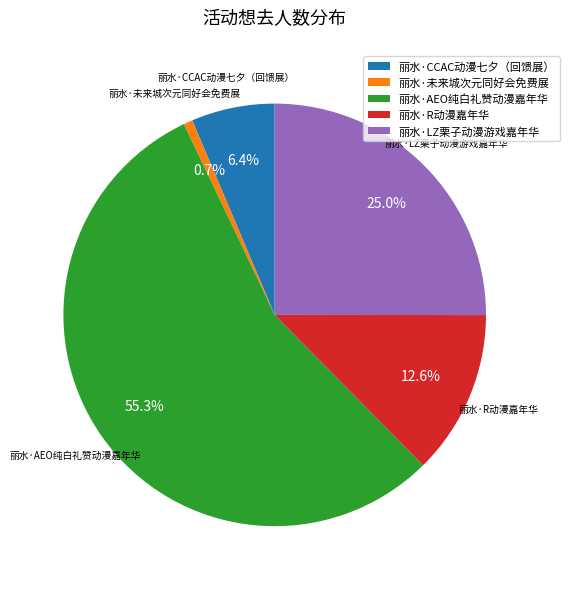

Which has a higher value, 丽水·R动漫嘉年华 or 丽水·AEO纯白礼赞动漫嘉年华?

丽水·AEO纯白礼赞动漫嘉年华